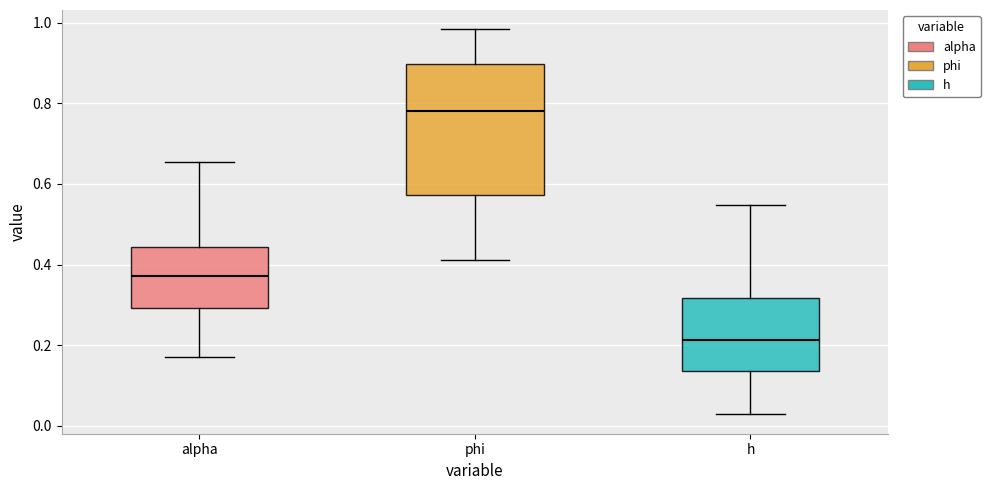

Which box's median line is the lowest?

h